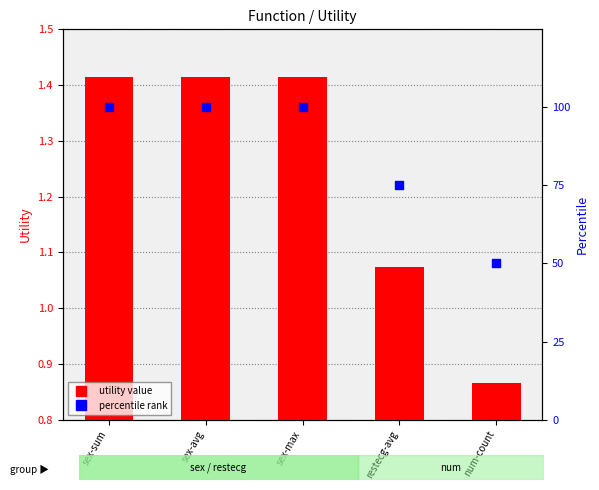

Which series contains the lowest Y value?

utility value